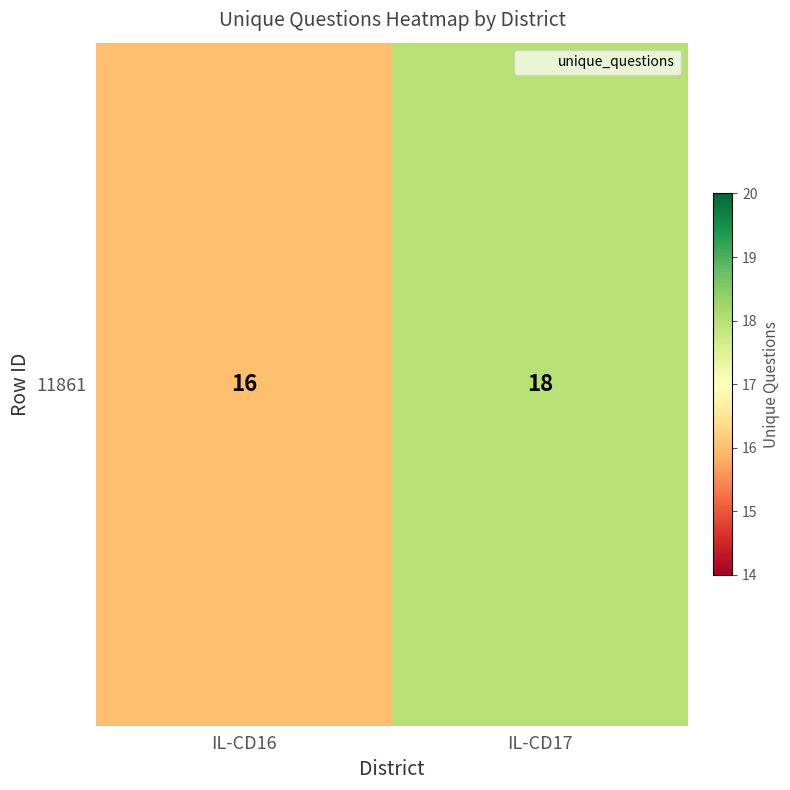

Which category has the highest value across all series?

IL-CD17